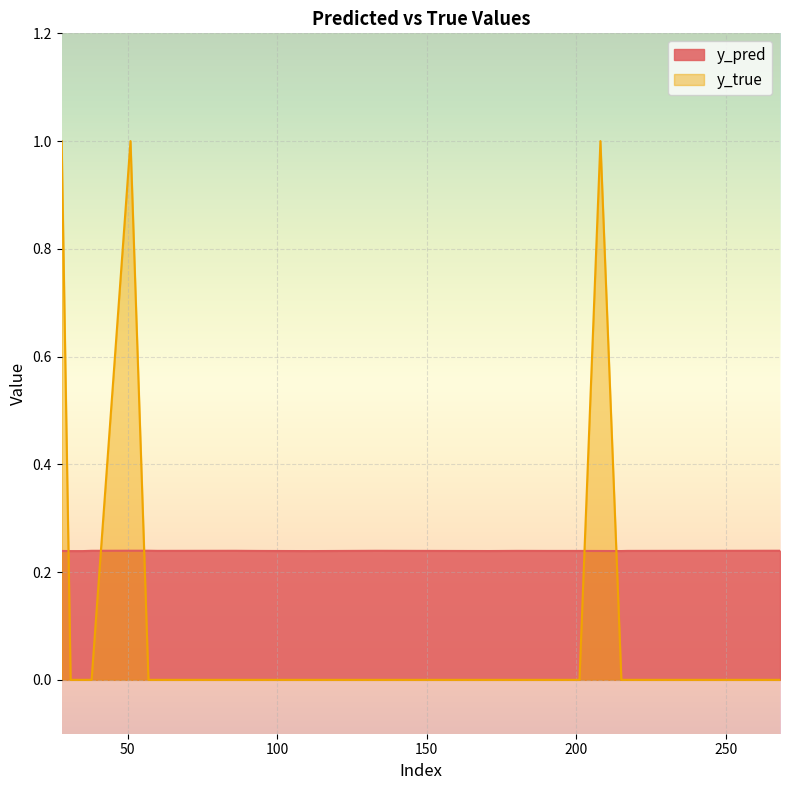

In y_pred, how many points are lower than both neighbors (excluding endpoints)?

6